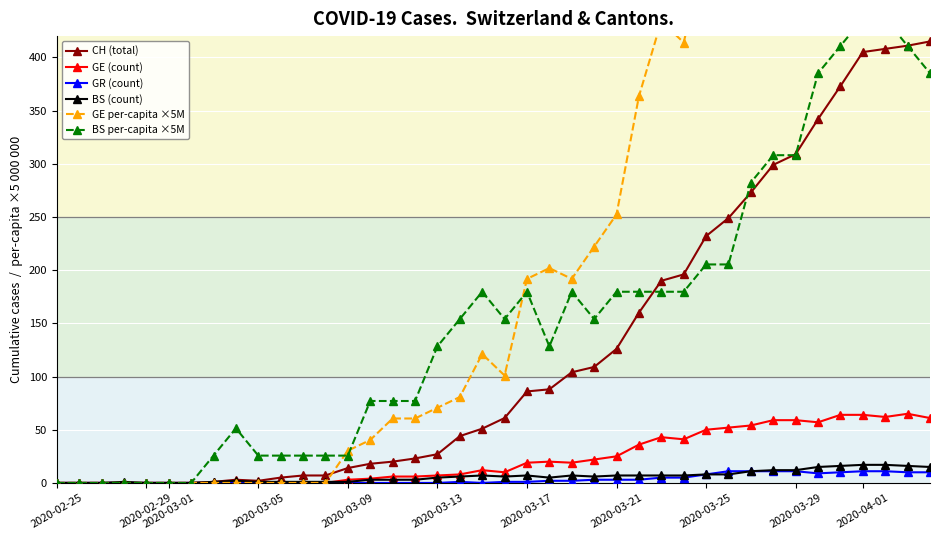

What is the average value of the CH (total) series?

126